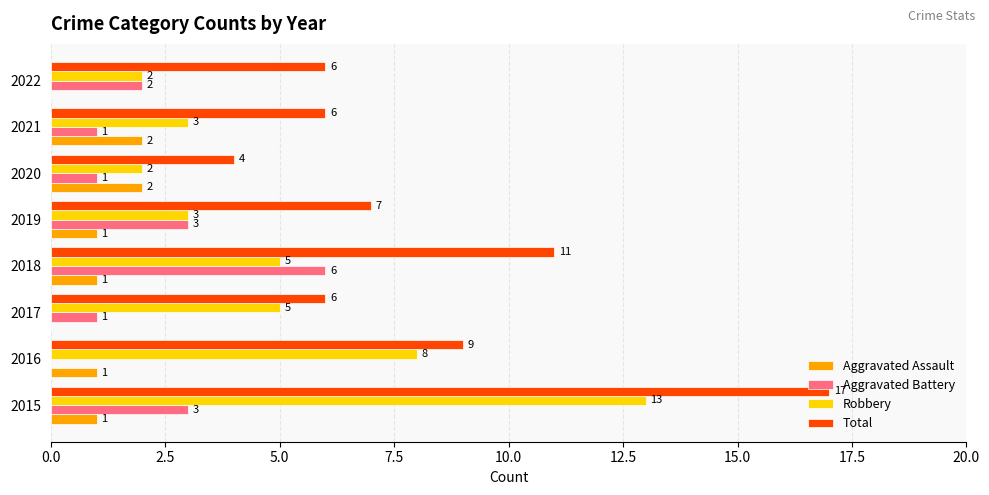

Between 2015 and 2020, which series saw the biggest shift?

Total